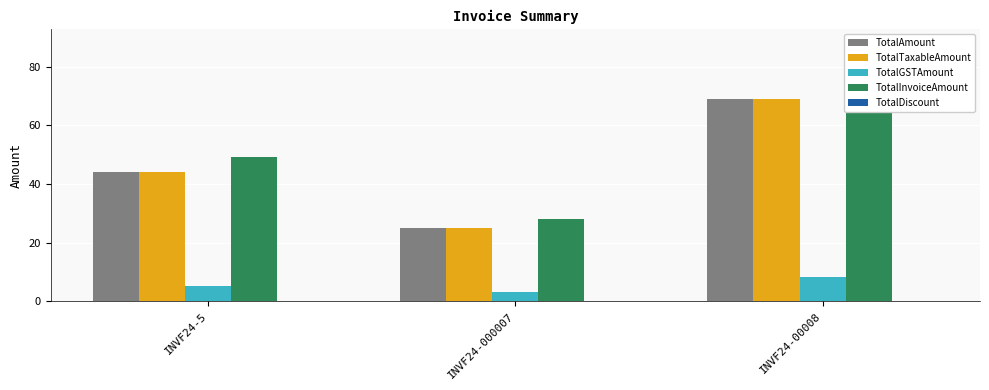

Reading left to right, transcribe all the data shown in this chart.

TotalAmount: INVF24-5=44.0	INVF24-000007=25.0	INVF24-00008=69.0
TotalTaxableAmount: INVF24-5=44.0	INVF24-000007=25.0	INVF24-00008=69.0
TotalGSTAmount: INVF24-5=5.3	INVF24-000007=3.0	INVF24-00008=8.3
TotalInvoiceAmount: INVF24-5=49.3	INVF24-000007=28.0	INVF24-00008=77.3
TotalDiscount: INVF24-5=0.0	INVF24-000007=0.0	INVF24-00008=0.0